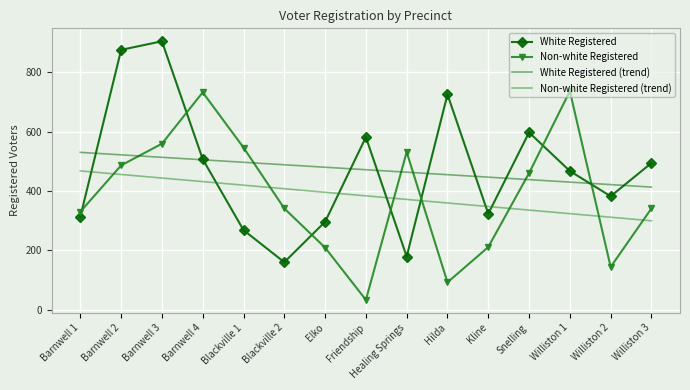

How many values in the Non-white Registered (trend) series are below 383?

7